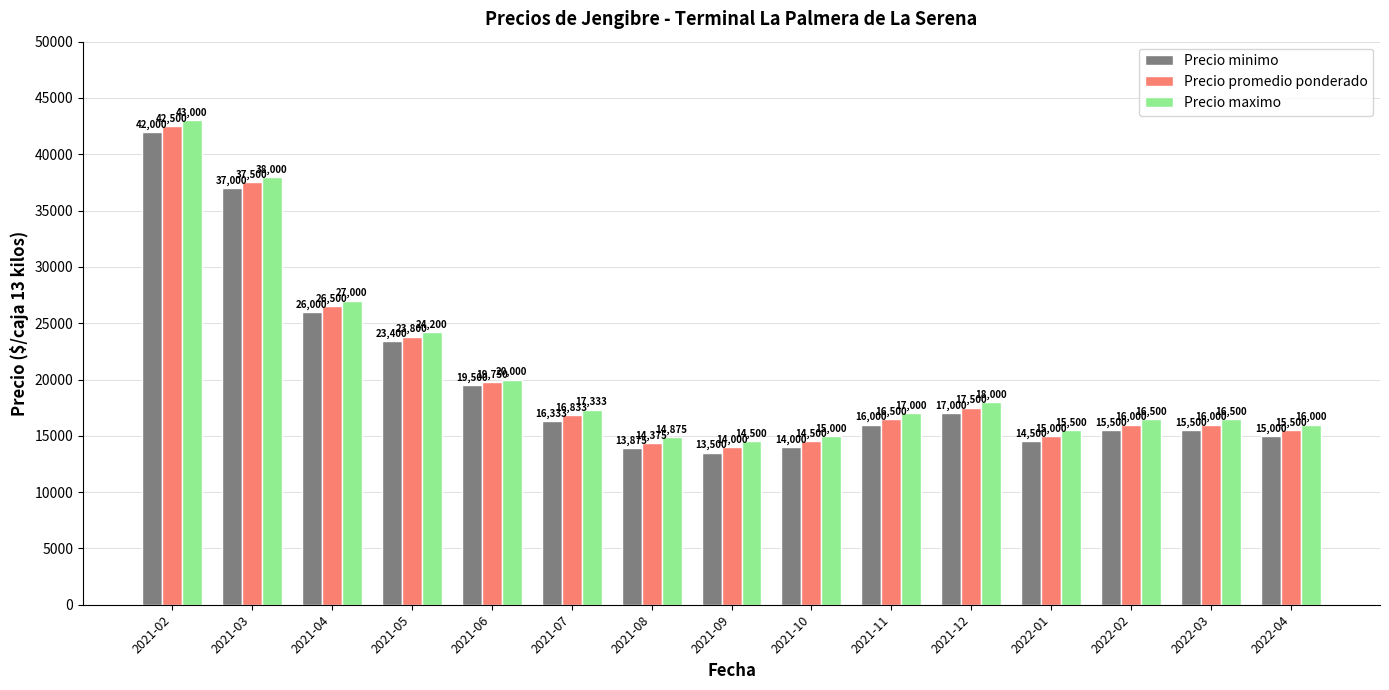

What is the smallest value displayed?

13500